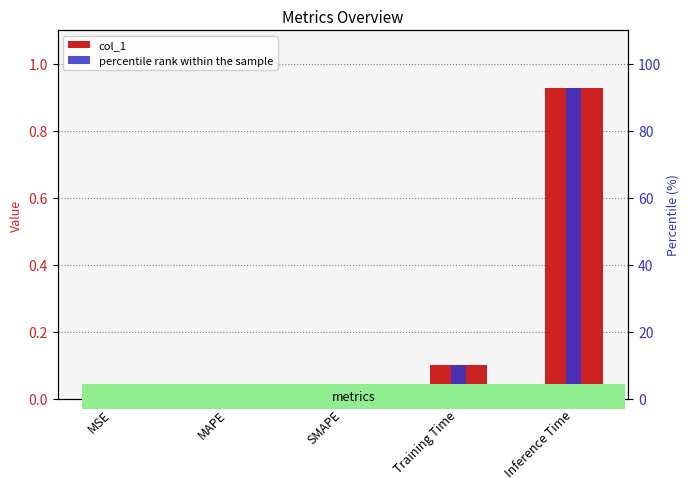

Reading right to left, list all the values displayed in this chart.

col_1: Inference Time=0.9	Training Time=0.1	SMAPE=0.0	MAPE=0.0	MSE=0.0
percentile rank within the sample: Inference Time=92.7	Training Time=10.2	SMAPE=0.0	MAPE=0.1	MSE=0.0